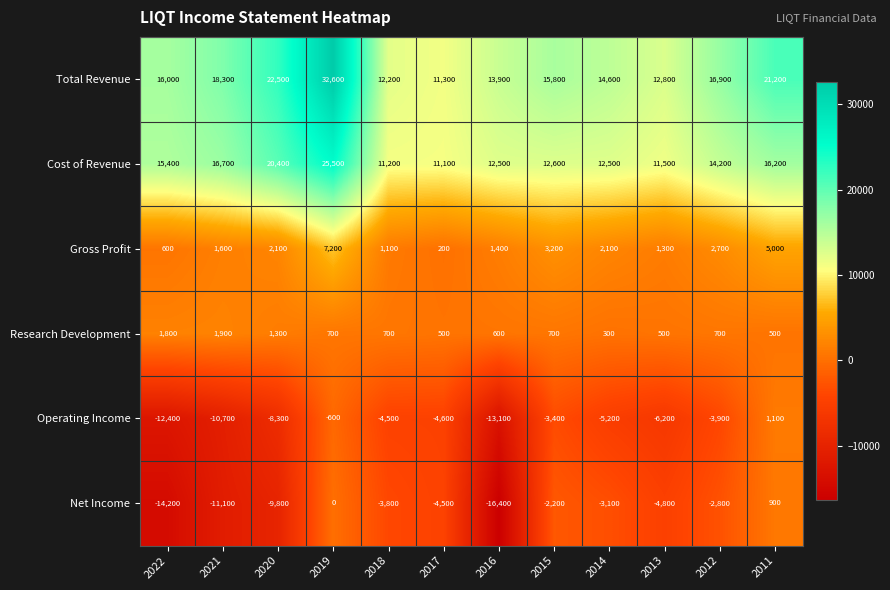

What is the greatest value displayed?

32600